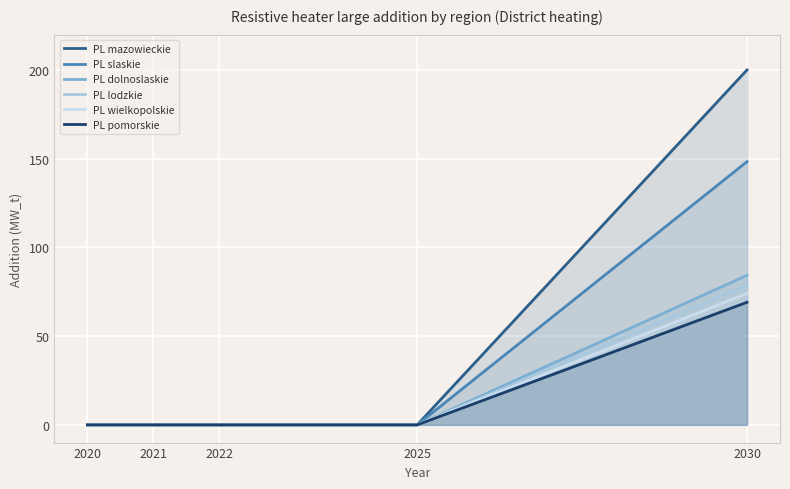

Which category has the lowest value in the PL slaskie series?

2020